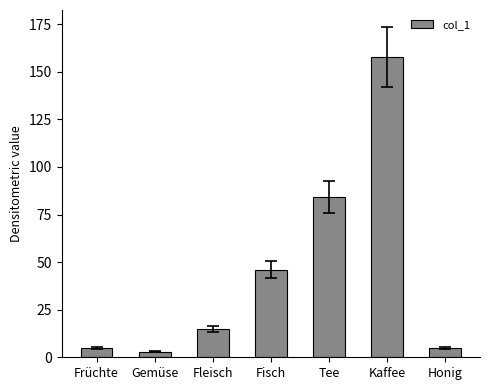

Are the bars horizontal?

No